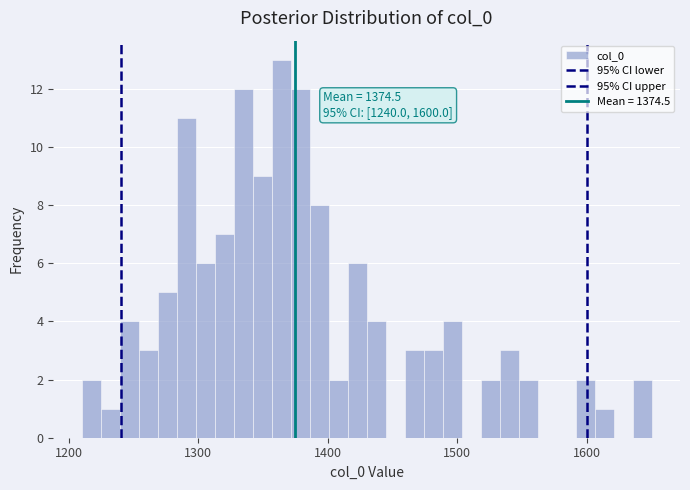

Around what value on the x-axis is the tallest bar? Give the approximate position of its centre, as read against the axis.

1360